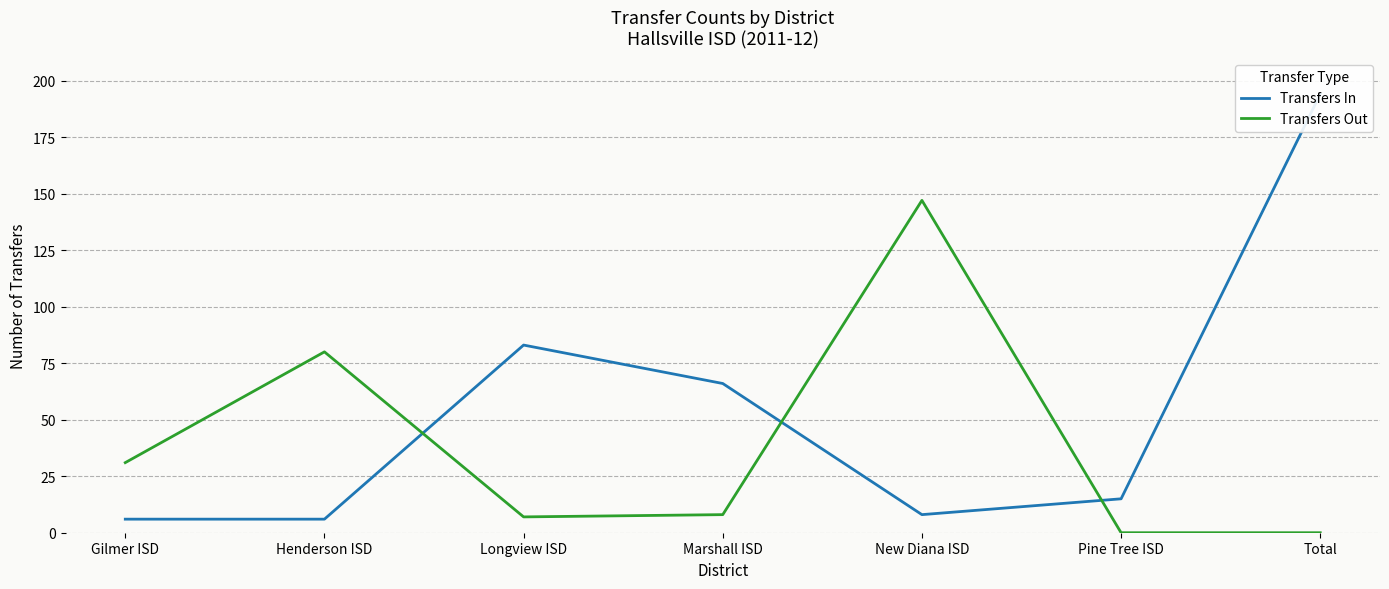

What is the sum of all Transfers In values?

378